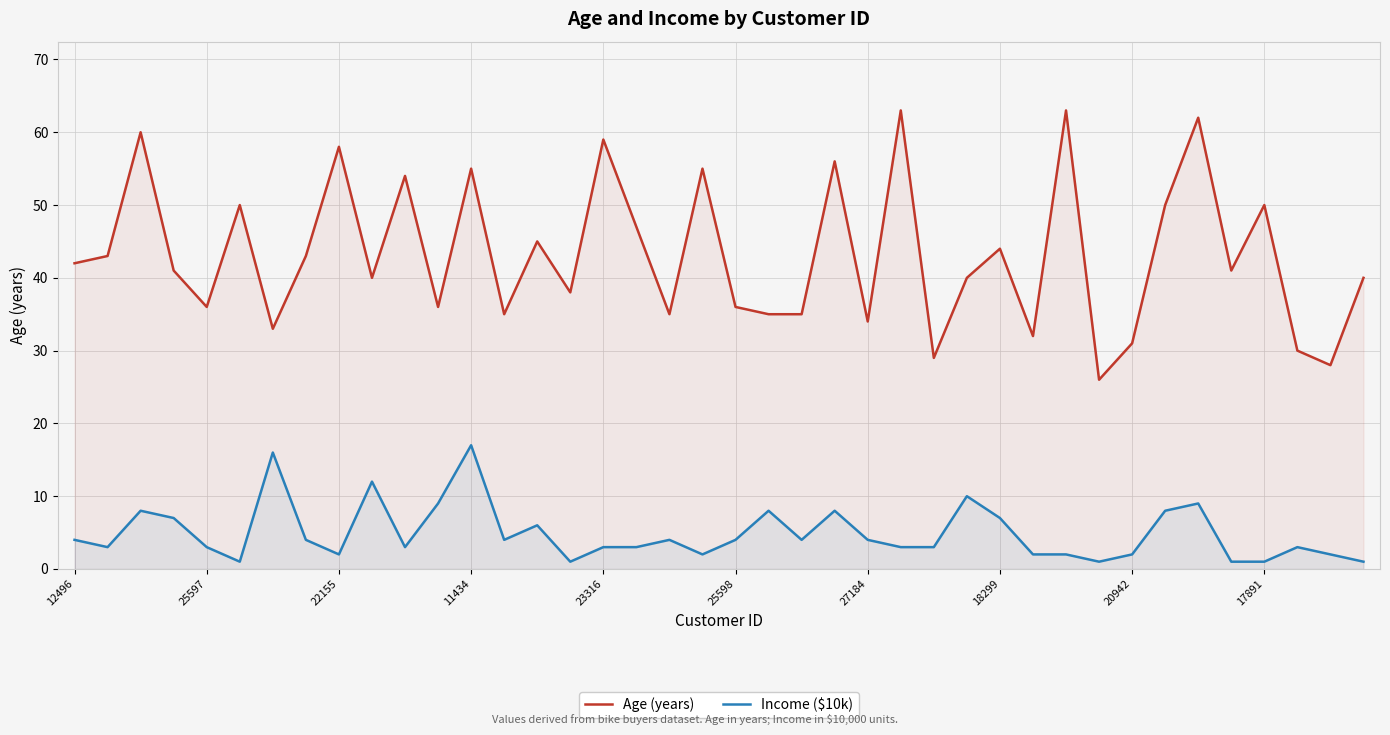

What is the difference between the maximum and minimum values in the Age (years) series?

37